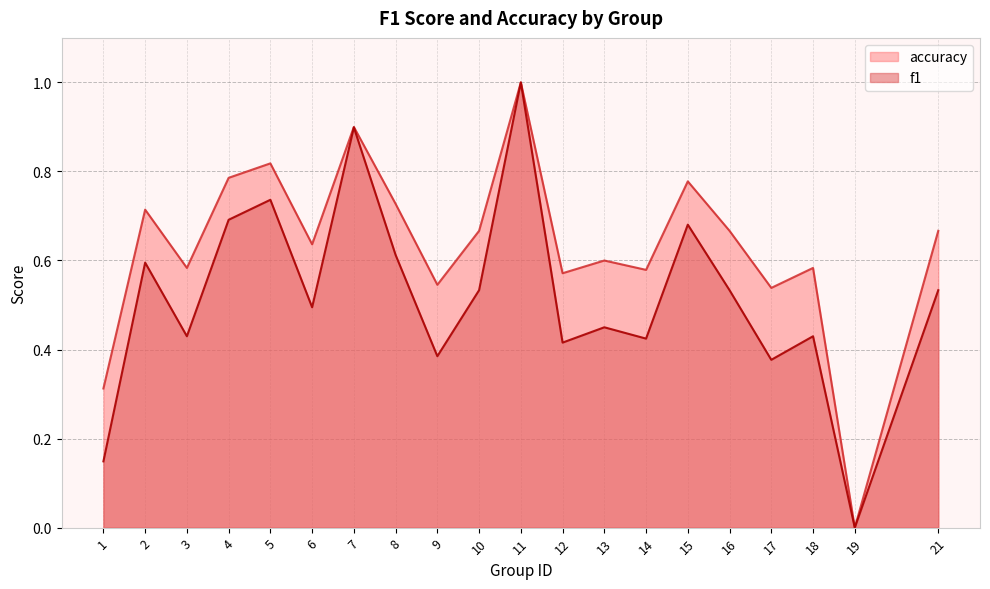

Which series changed the most between 7 and 8?

f1